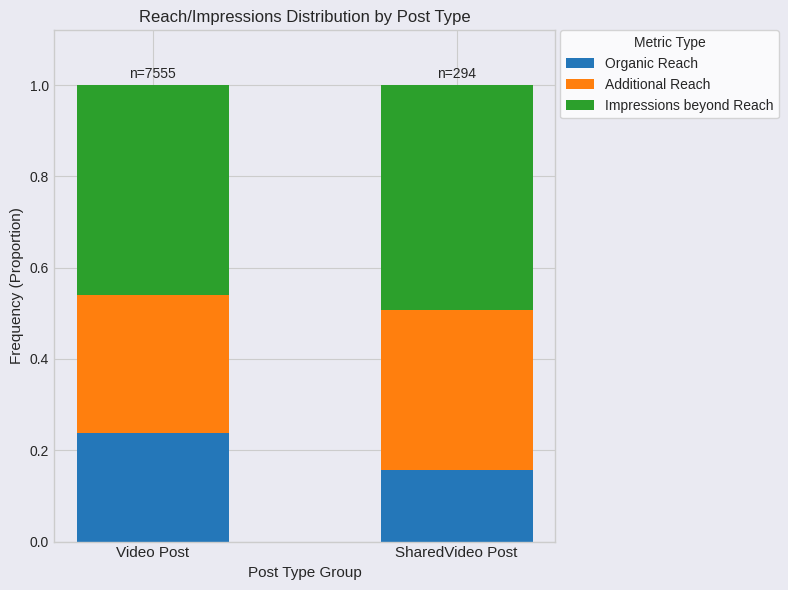

What is the total value across all series at SharedVideo Post?

1.0